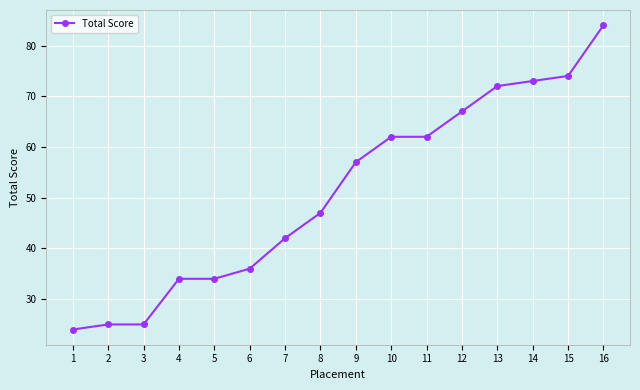

Is it true that the value at 13 is 72?

True